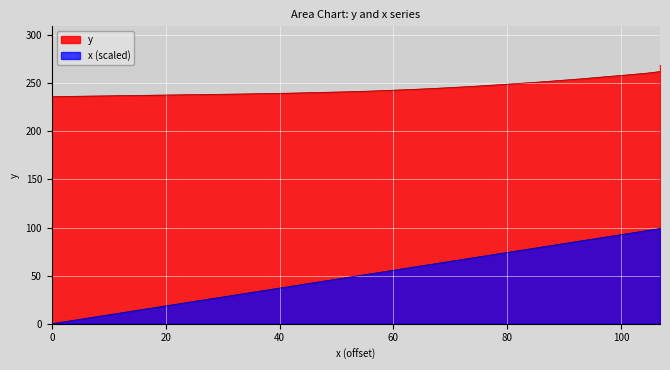

At how many categories does at least one series exceed 225?

40